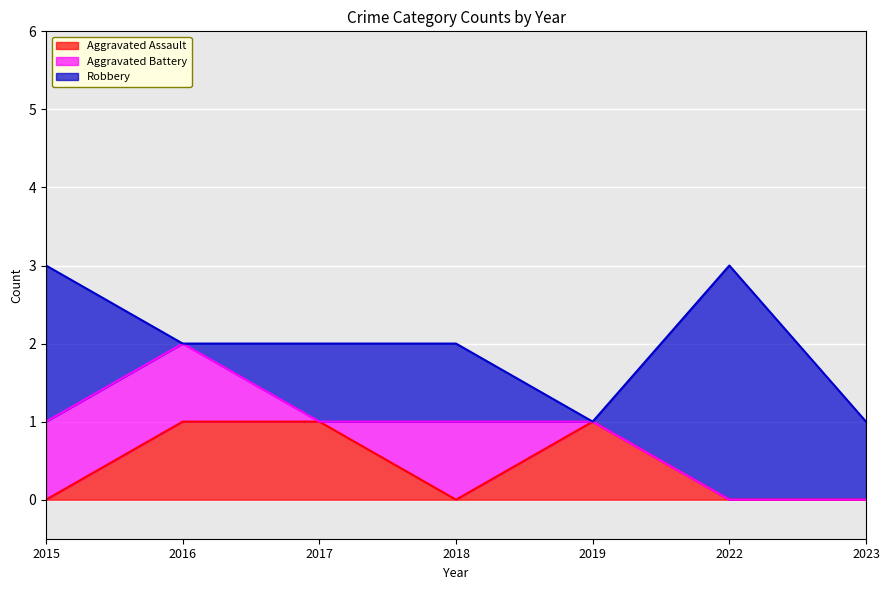

Reading left to right, list all the values displayed in this chart.

Aggravated Assault: 0	1	1	0	1	0	0
Aggravated Battery: 1	1	0	1	0	0	0
Robbery: 2	0	1	1	0	3	1